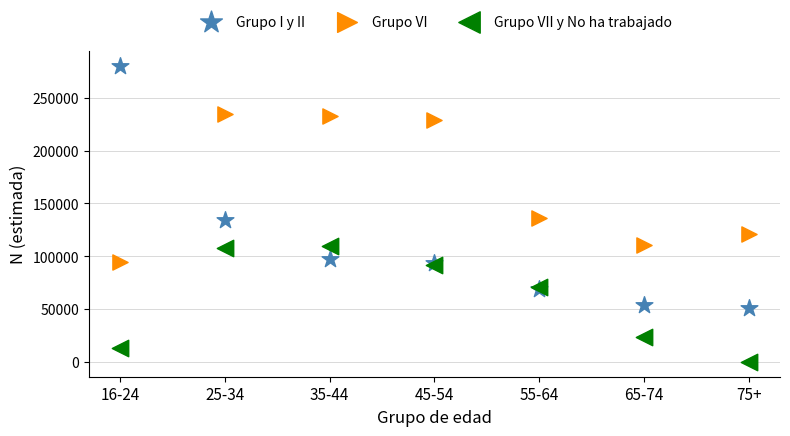

Which series reaches the minimum Y coordinate?

Grupo VII y No ha trabajado